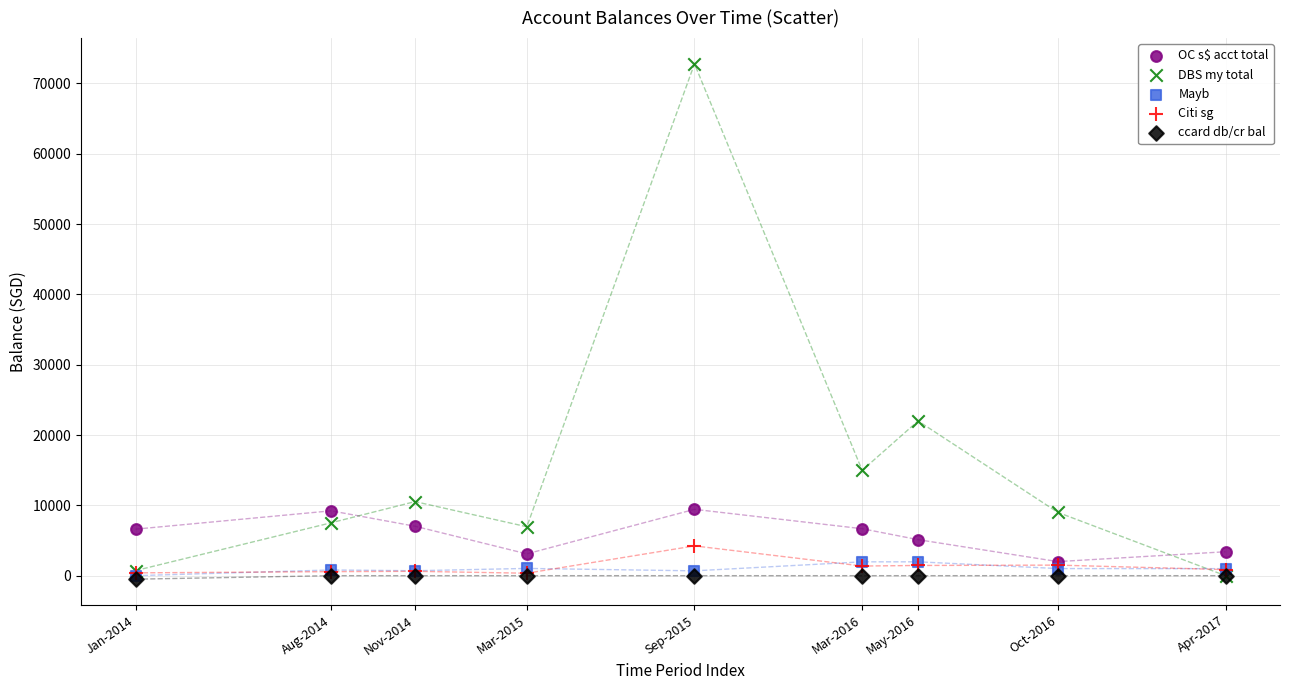

Which series has the largest Y range (max minus min)?

DBS my total